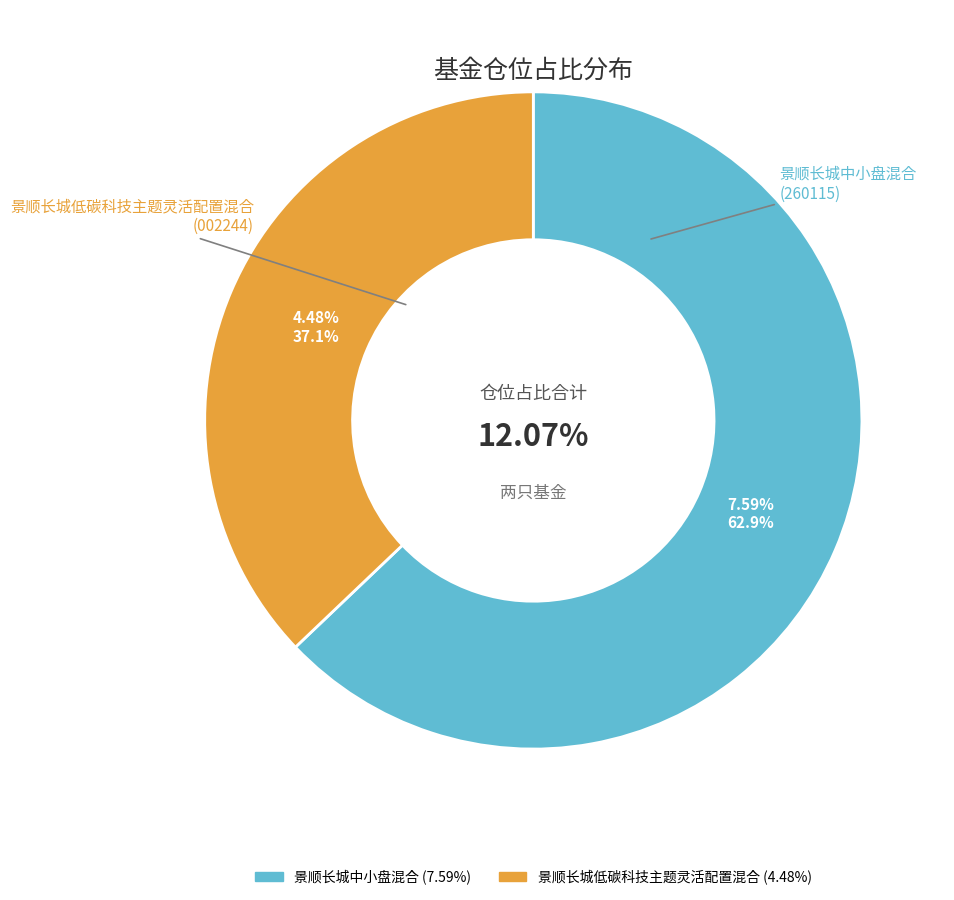

To the nearest percent, what portion does 景顺长城低碳科技主题灵活配置混合 represent?

37%